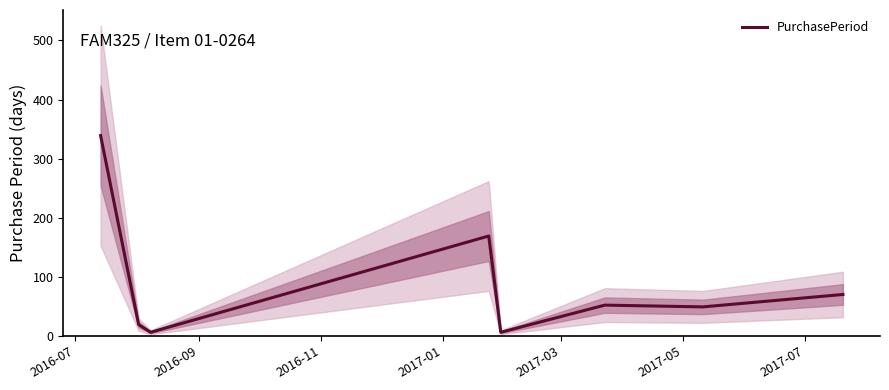

Reading left to right, transcribe all the data shown in this chart.

339	19	6	169	6	52	49	70